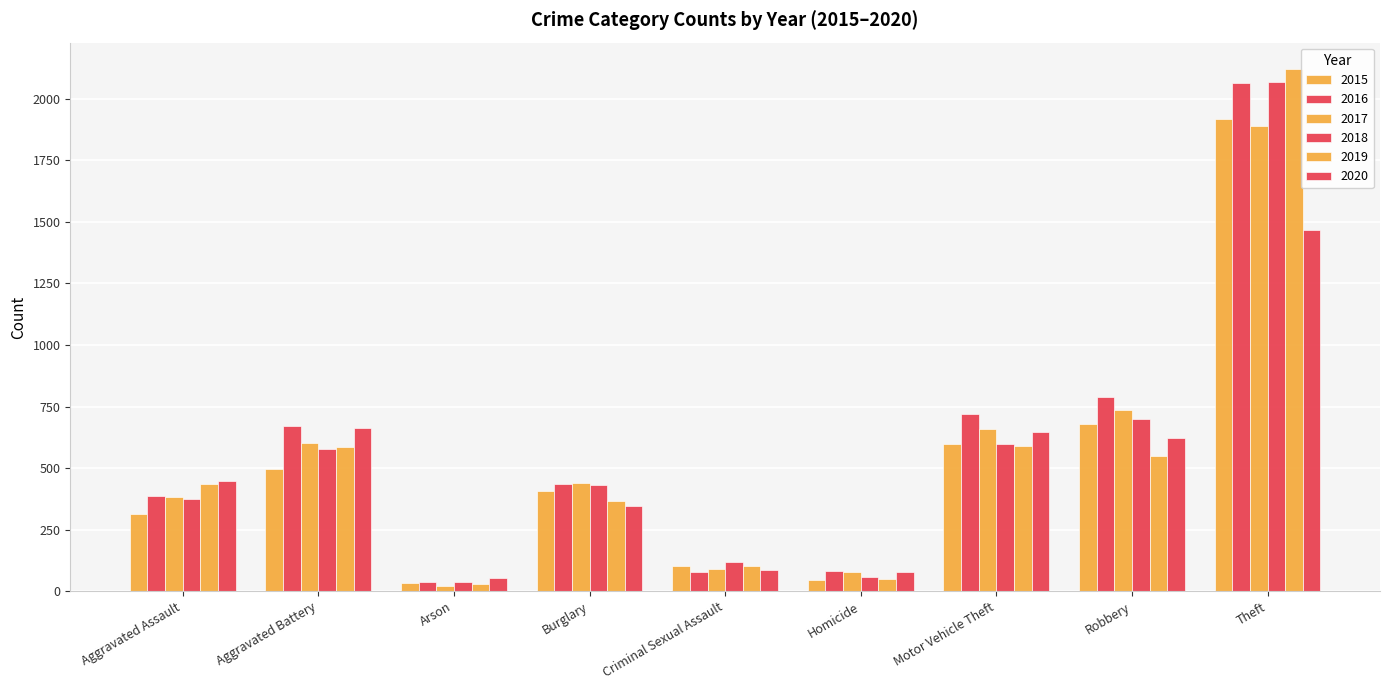

The value of 2018 at Arson is 10. True or false?

False